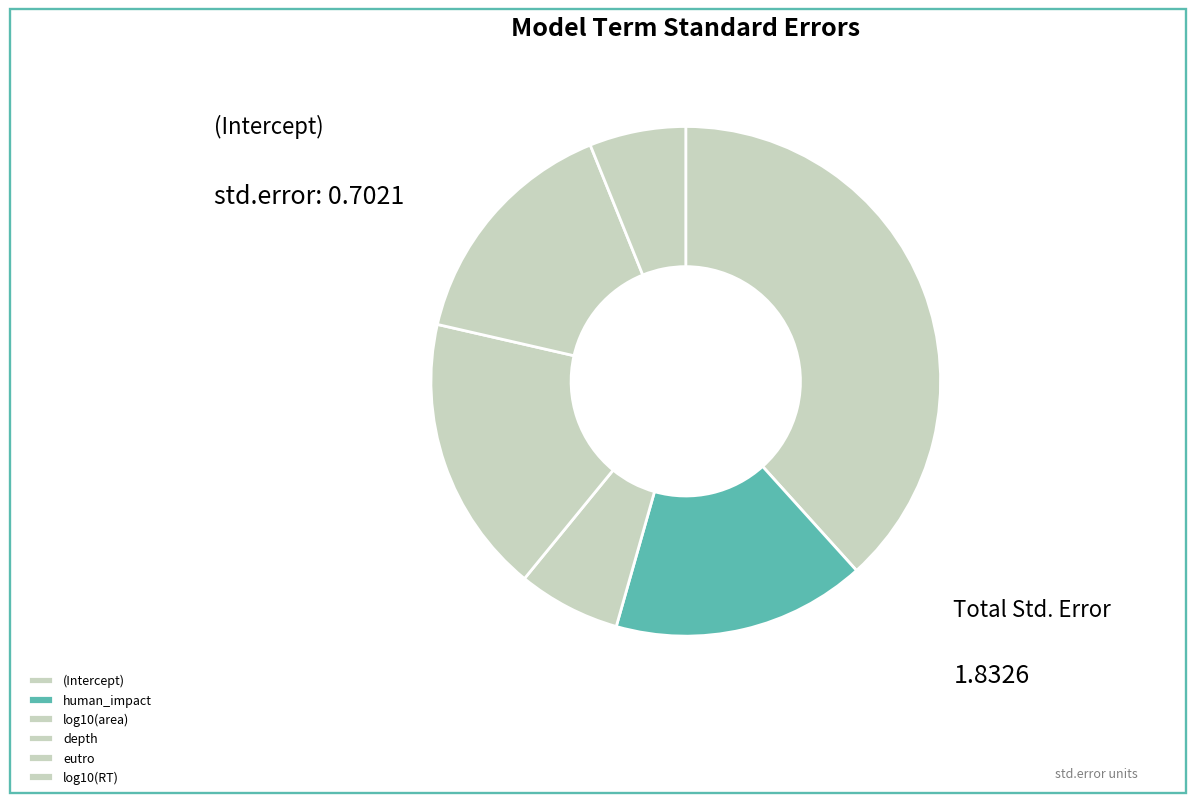

Does (Intercept) account for over 50% of the chart?

No